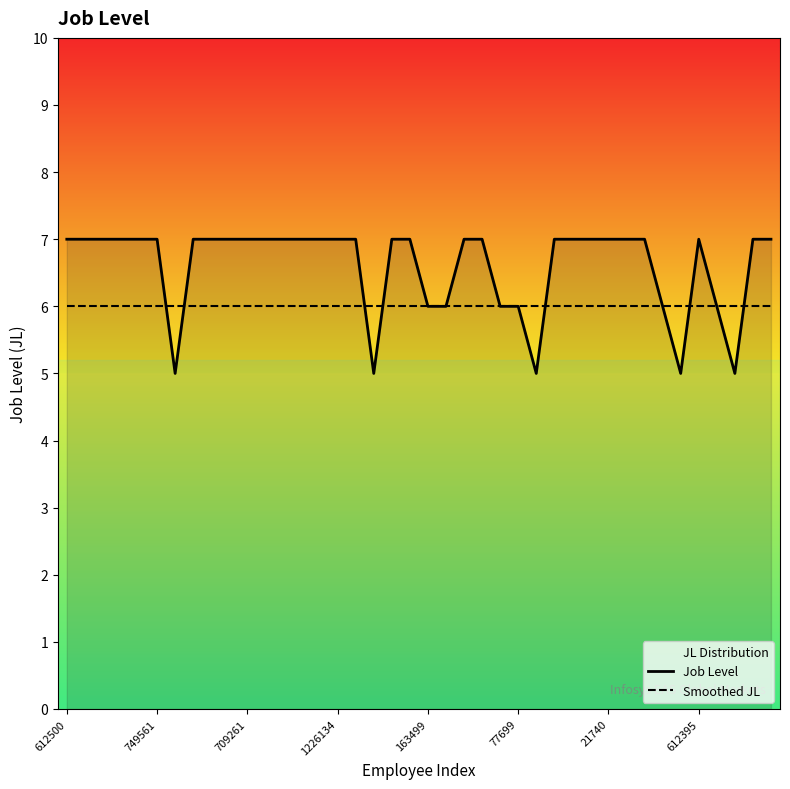

How many lines are shown in the chart?

2